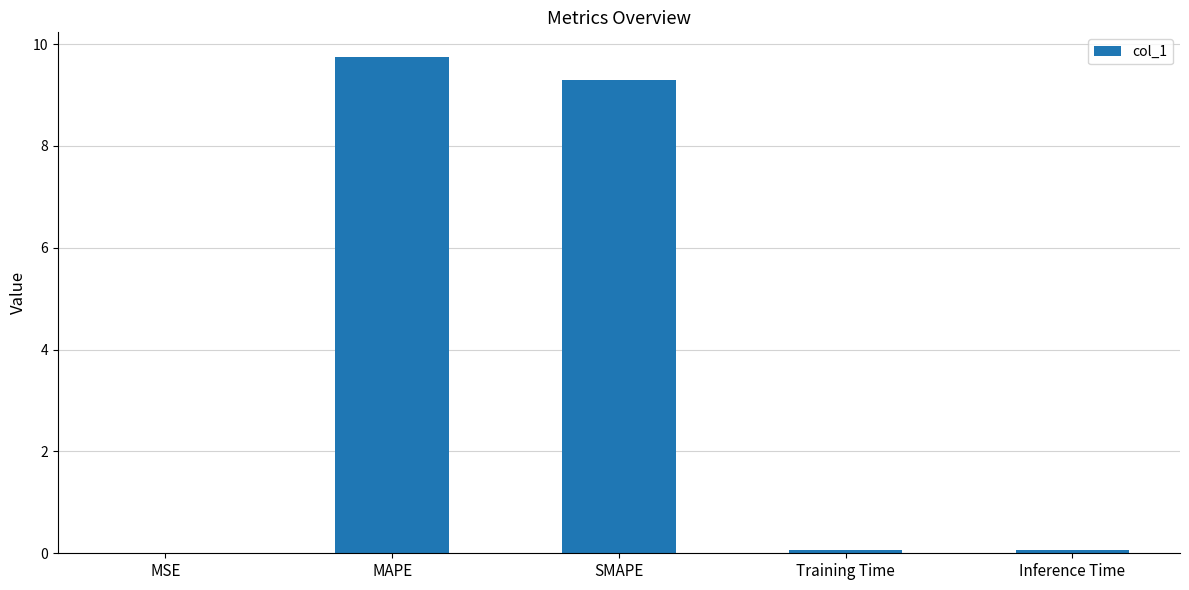

Does the chart contain stacked bars?

No